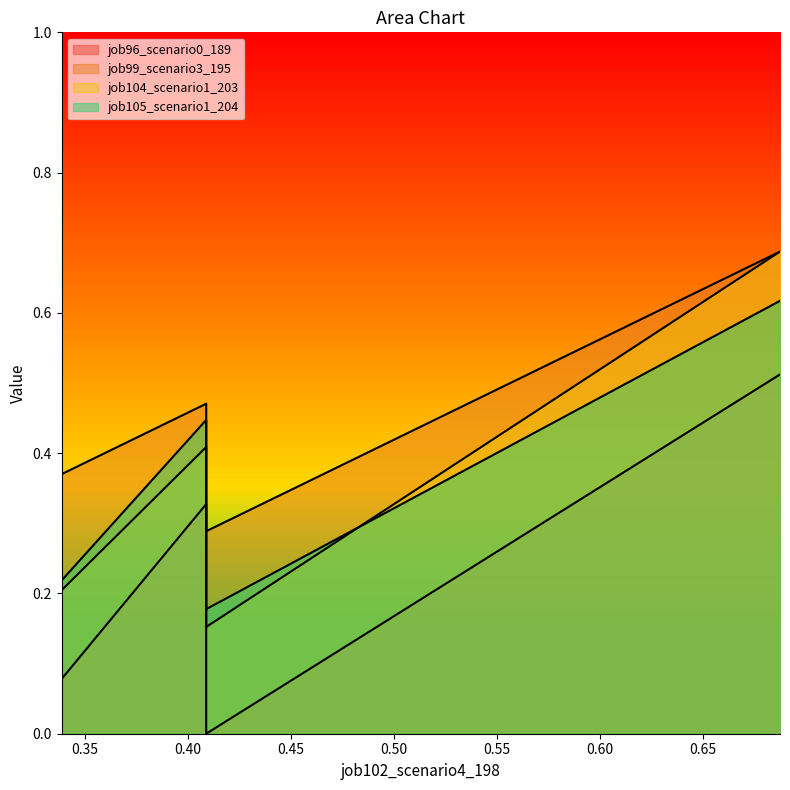

Is it true that job96_scenario0_189 equals 0.8 at B54?

False